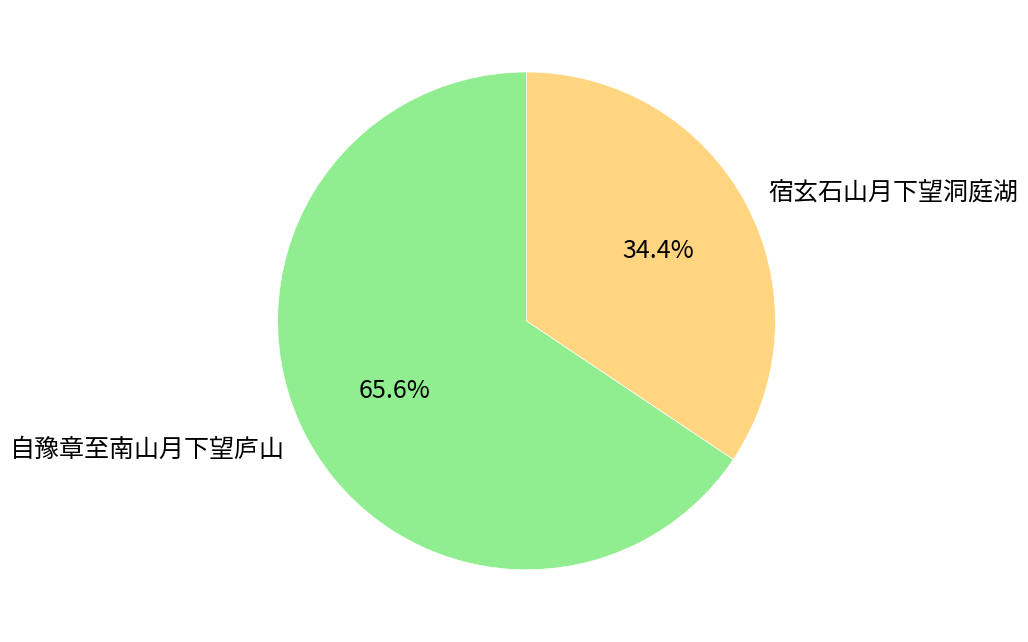

What percentage is the 自豫章至南山月下望庐山 slice, to the nearest percent?

66%